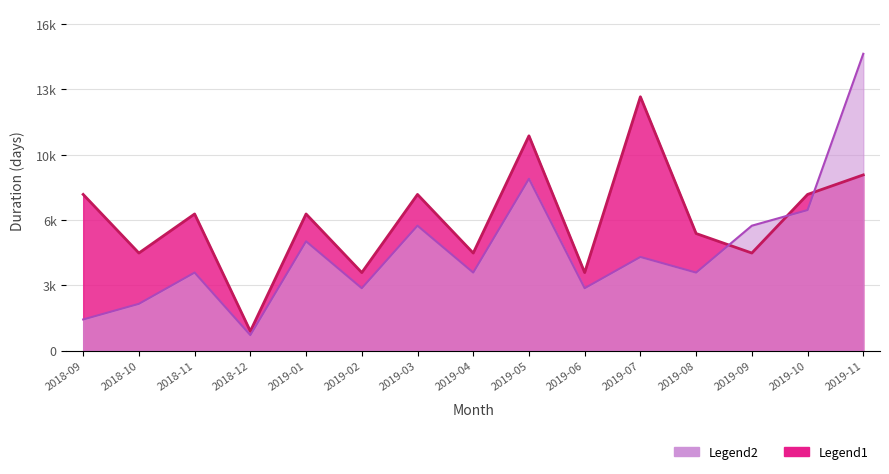

Between 2019-04 and 2019-10, which series saw the biggest shift?

Count